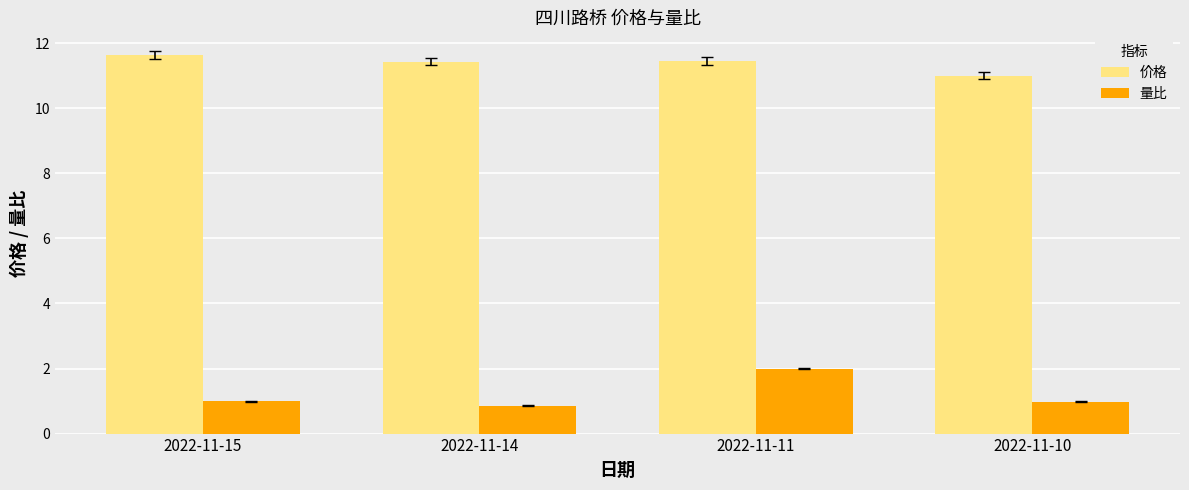

Is the value of 价格 at 2022-11-10 greater than the value of 量比 at 2022-11-15?

Yes